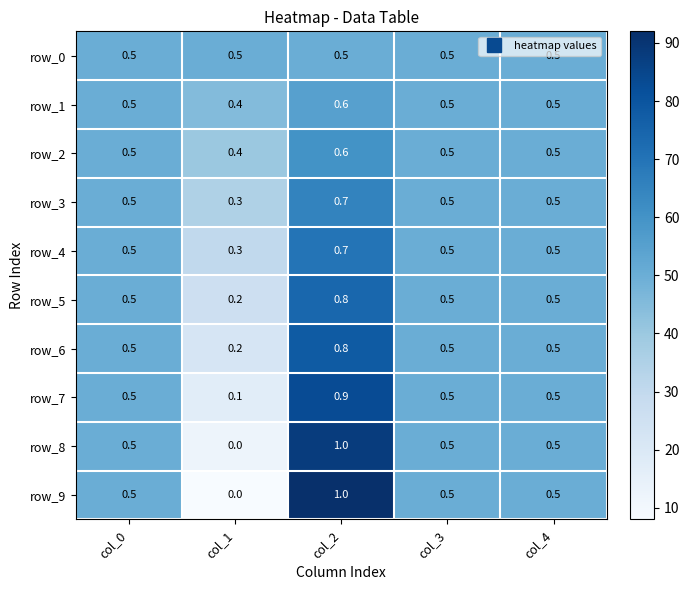

What is the difference between the row_4 values at col_1 and col_0?

0.2